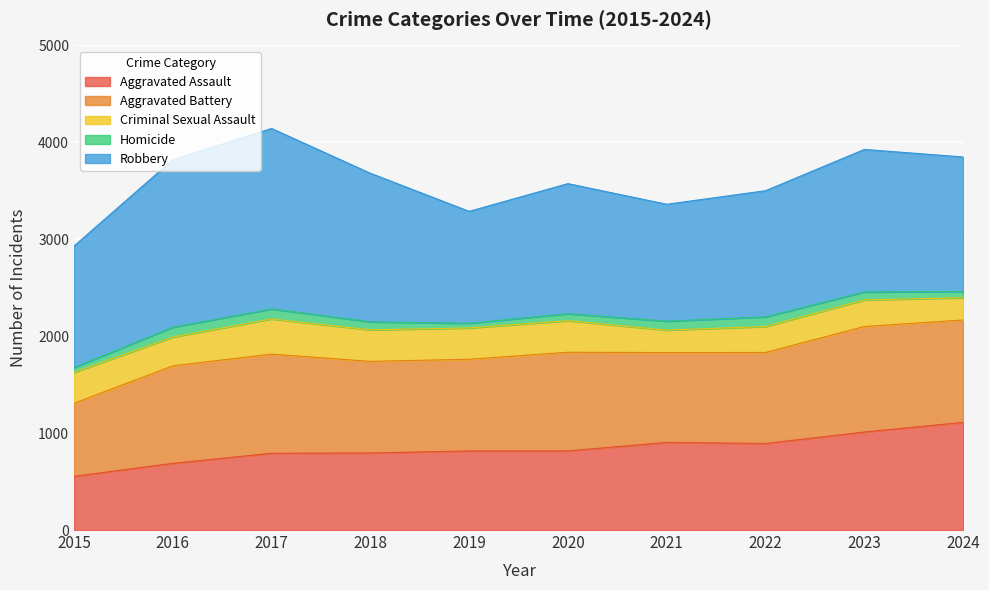

What is the value of the Aggravated Battery point at the 9th from the left?

1089